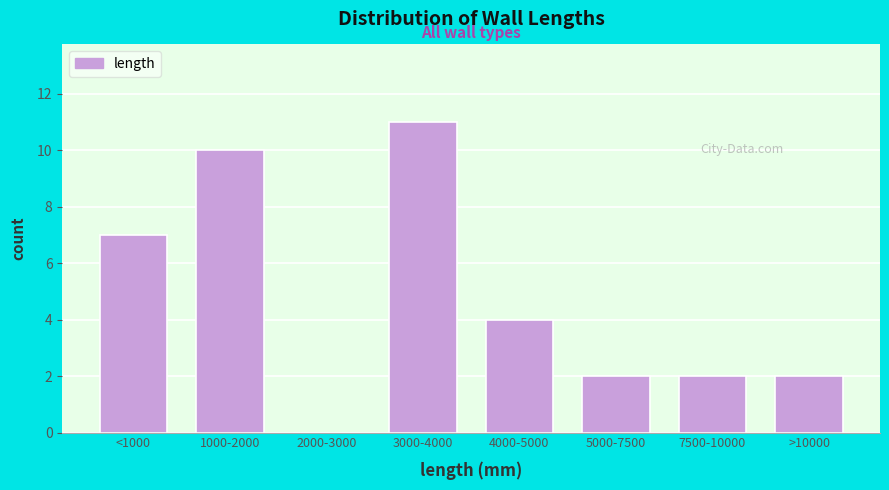

Reading right to left, transcribe all the data shown in this chart.

>10000=2	7500-10000=2	5000-7500=2	4000-5000=4	3000-4000=11	2000-3000=0	1000-2000=10	<1000=7